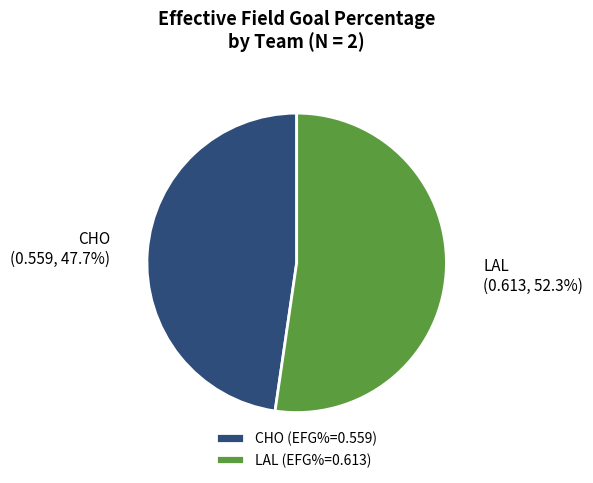

To the nearest percent, what is the difference between the CHO and LAL slice percentages?

5%